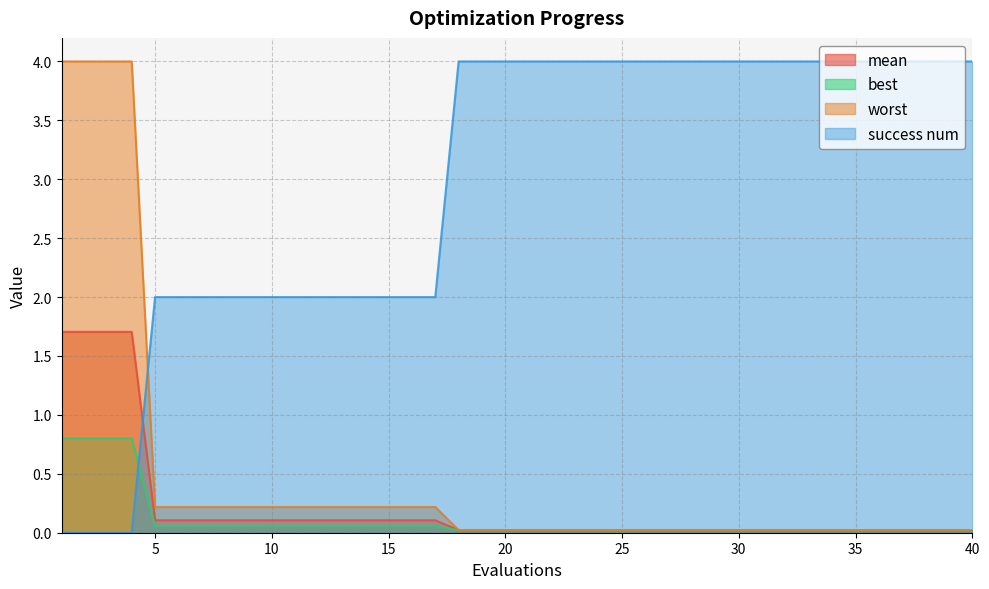

True or false: mean has more than 0 interior local peaks.

False